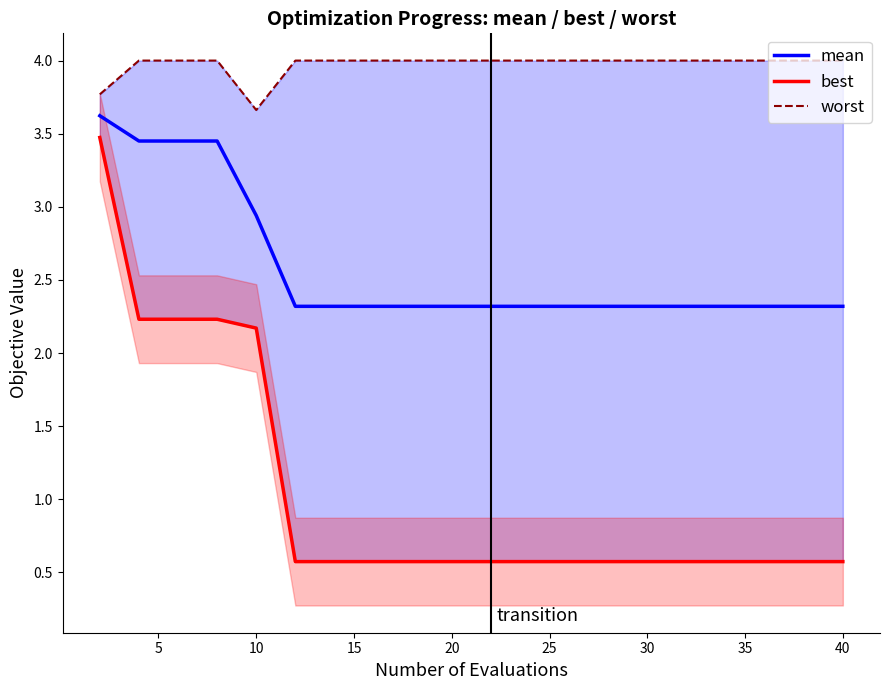

What are all the series names shown in the legend?

mean, best, worst